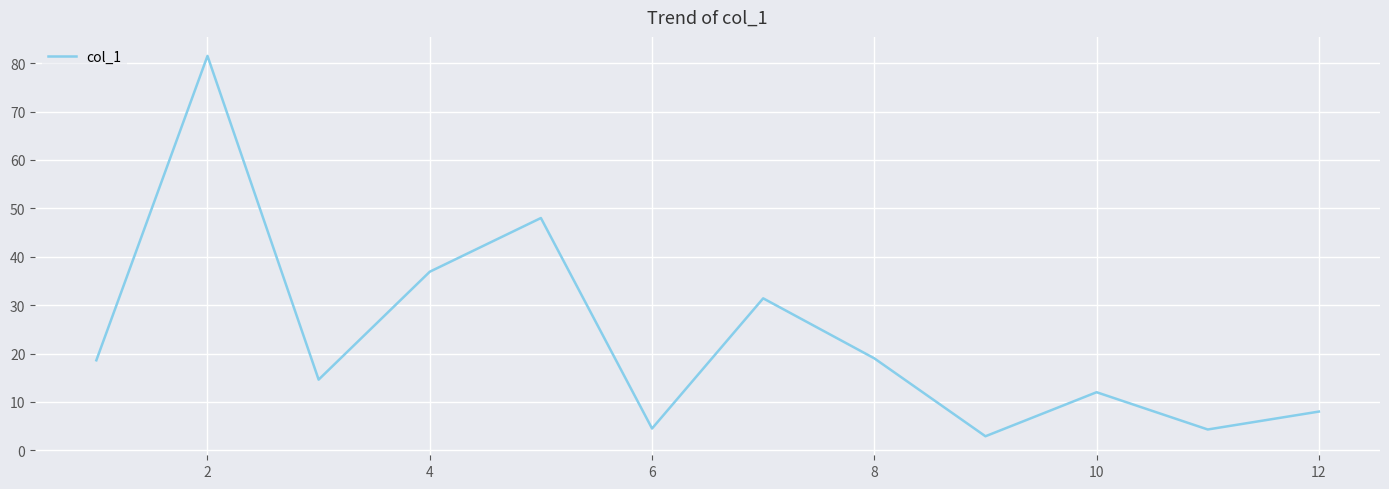

What is the greatest value displayed?

81.5